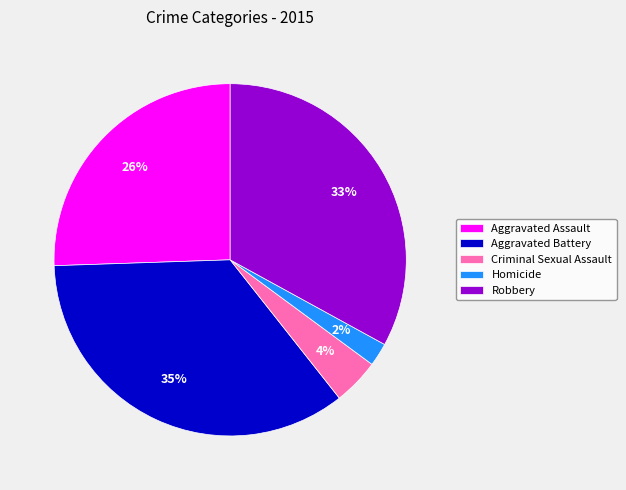

Which category has the smallest portion of the pie?

Homicide